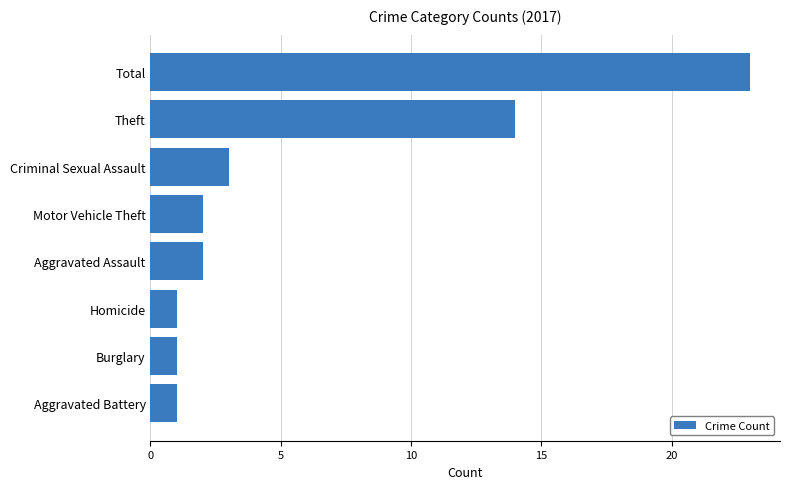

How many bars are there in total?

8